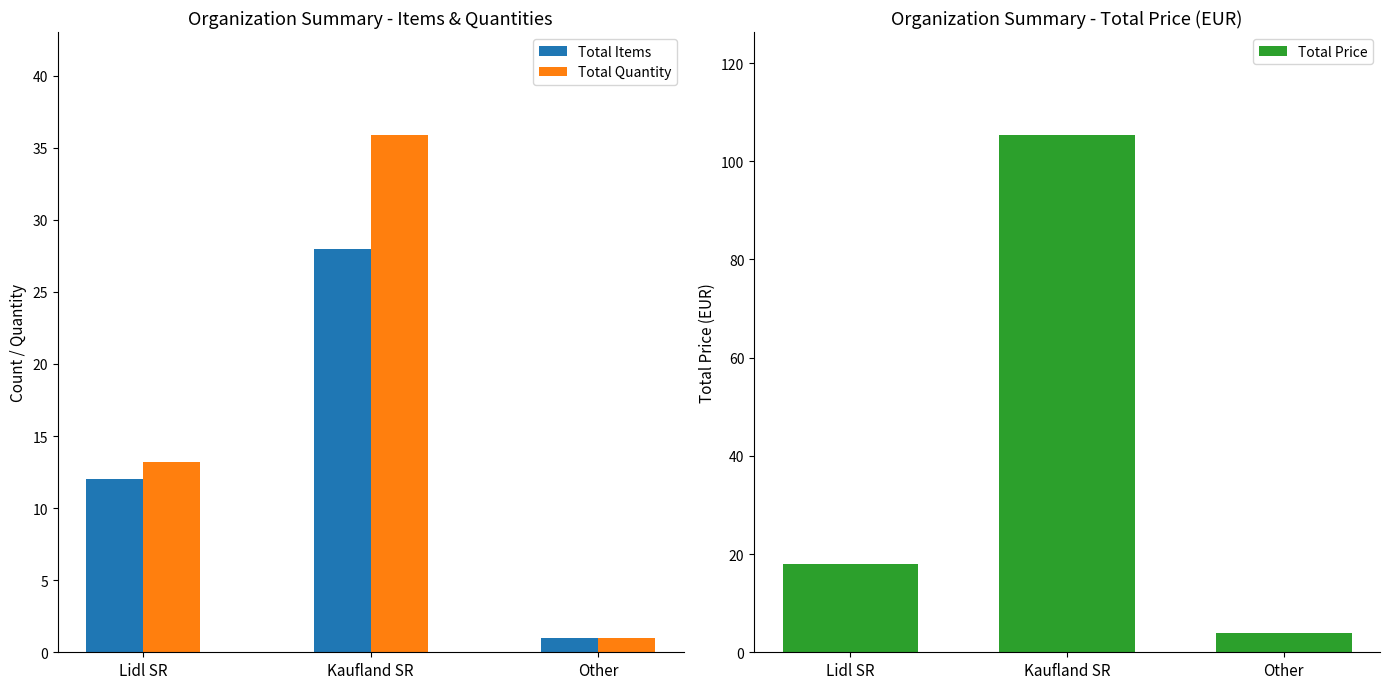

What is the sum of the Total Quantity values at Other and Kaufland SR?

36.9